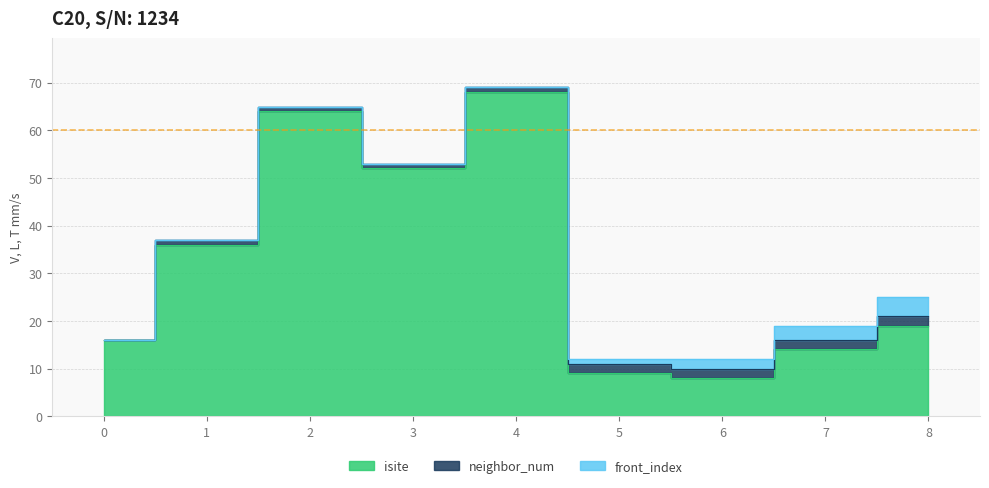

True or false: neighbor_num and front_index intersect in this chart.

False